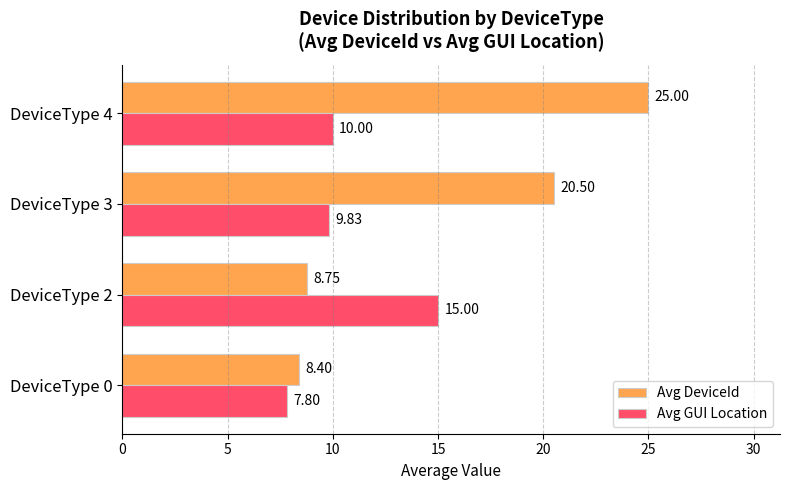

What is the difference between the maximum and minimum values in the Avg GUI Location series?

7.2